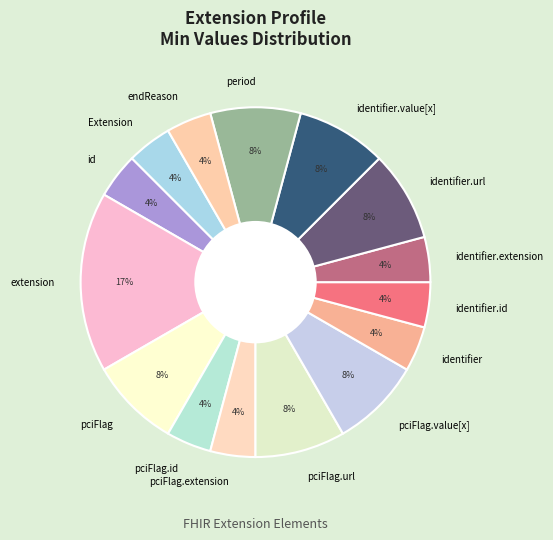

How many segments does this pie chart have?

15